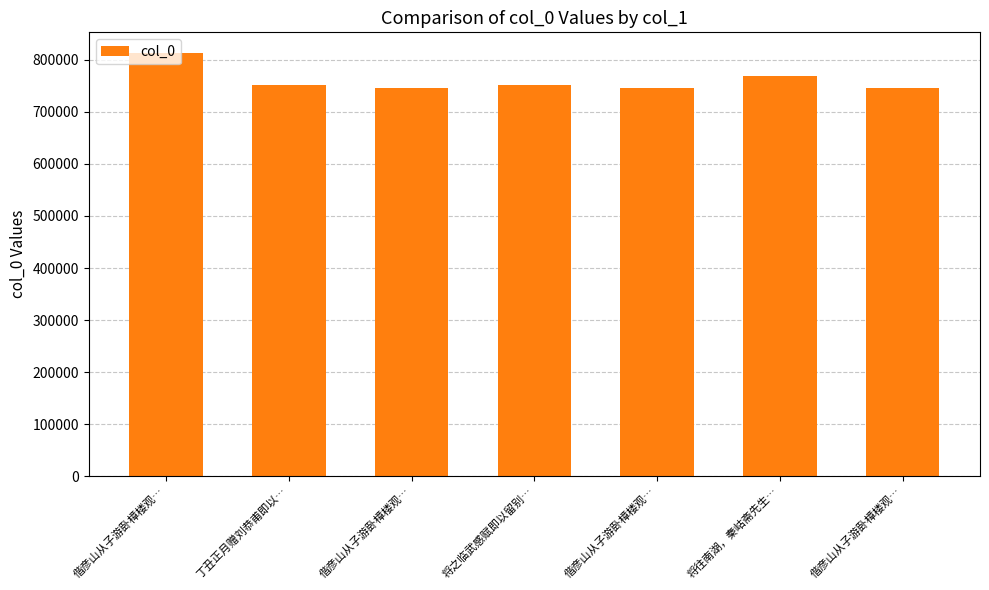

True or false: the data shows 812250 at 偕彦山从子游卧樟楼观….

True